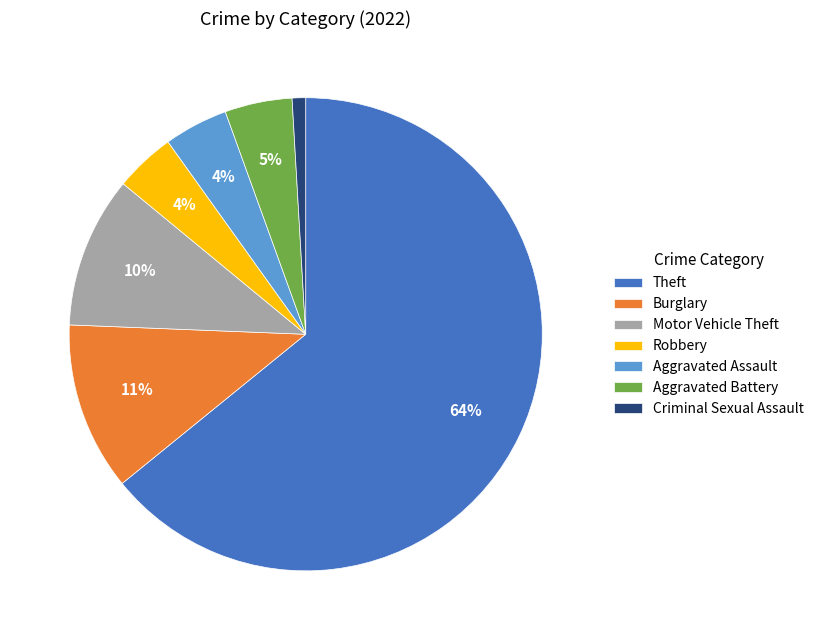

Is there a majority slice in this chart?

Yes